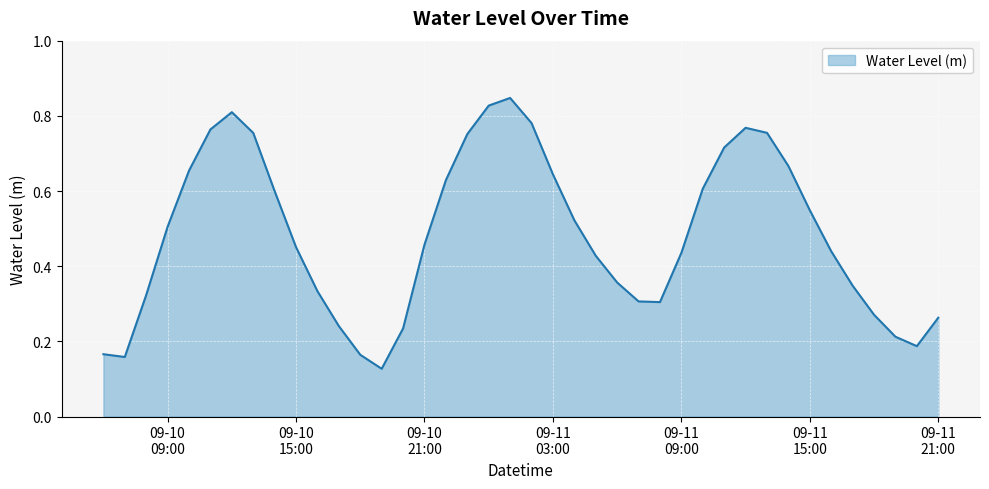

How many lines are shown in the chart?

1